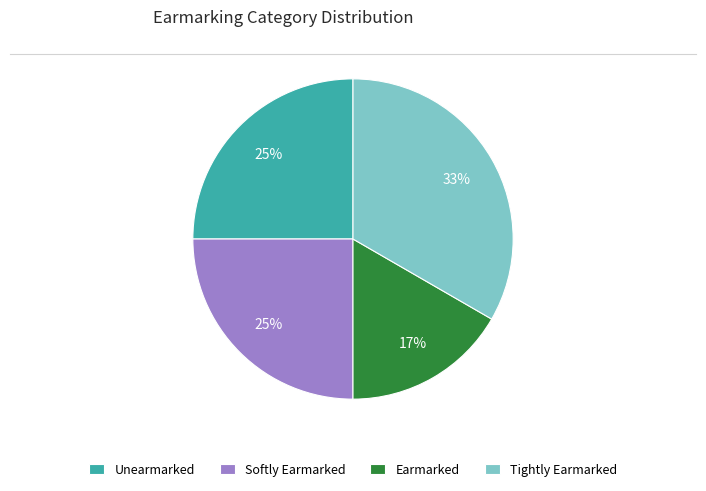

What is the ratio of the value at Softly Earmarked to the value at Unearmarked?

1.0